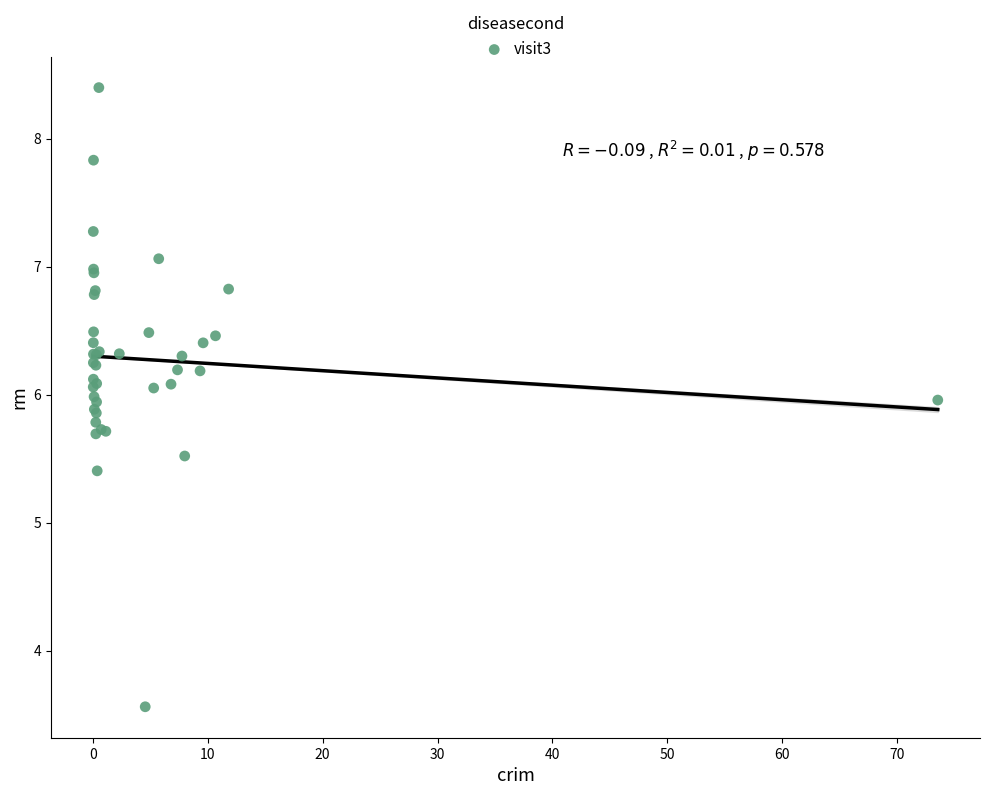

What Y value in the scatter plot is closest to 5?

5.4